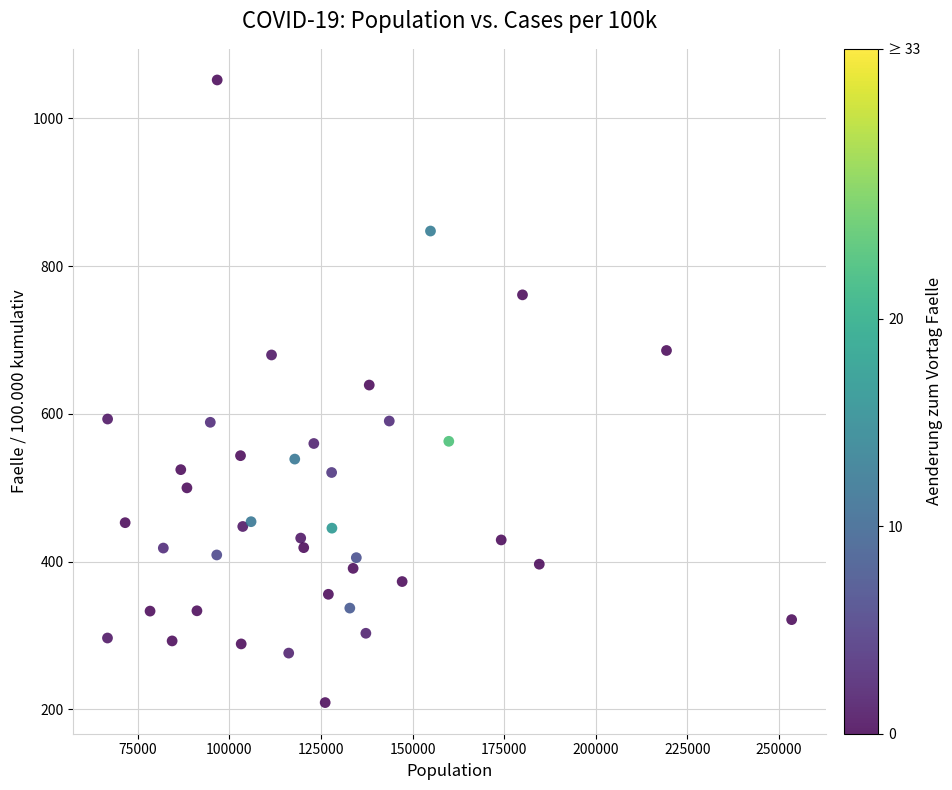

What is the range of X values (max minus min)?

186725.0